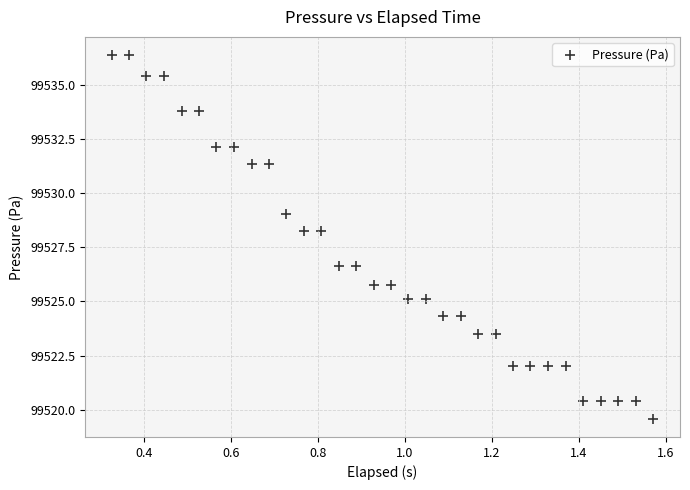

What is the range of Y values (max minus min)?

16.8